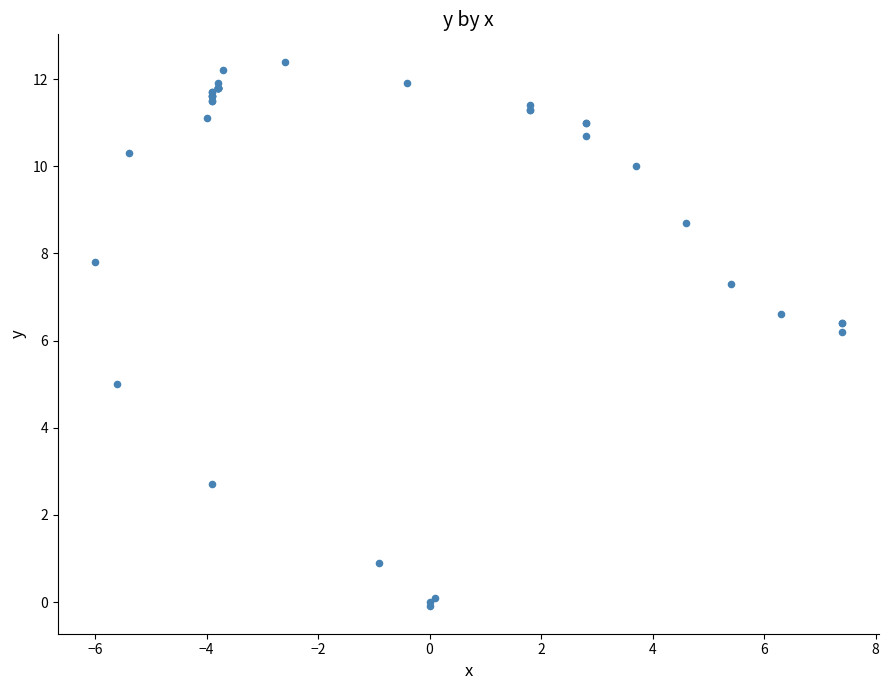

What Y value in the scatter plot is closest to 6?

6.2